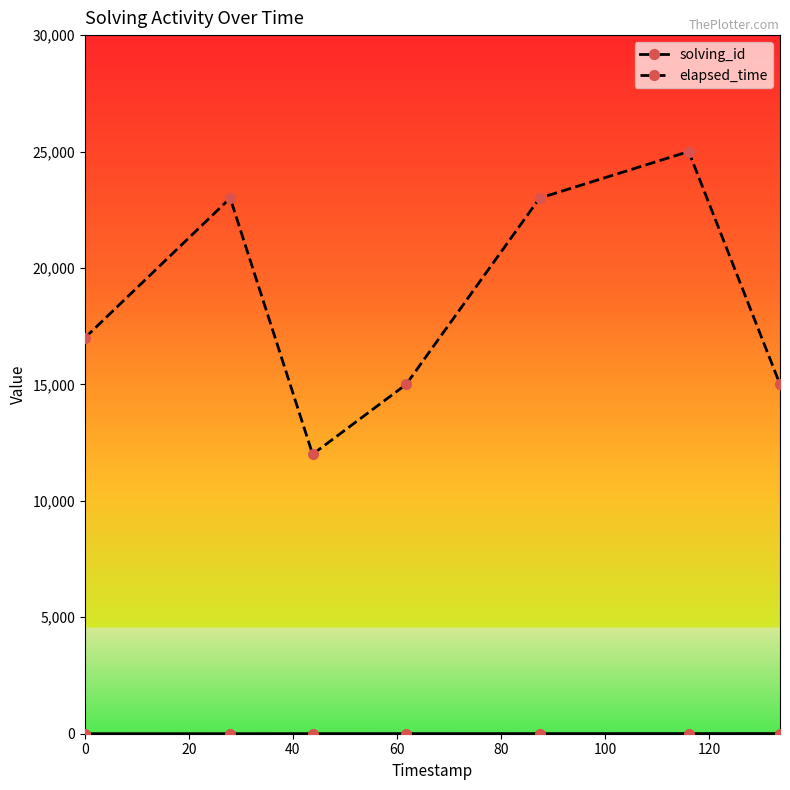

Does the chart display data point markers on the line(s)?

Yes